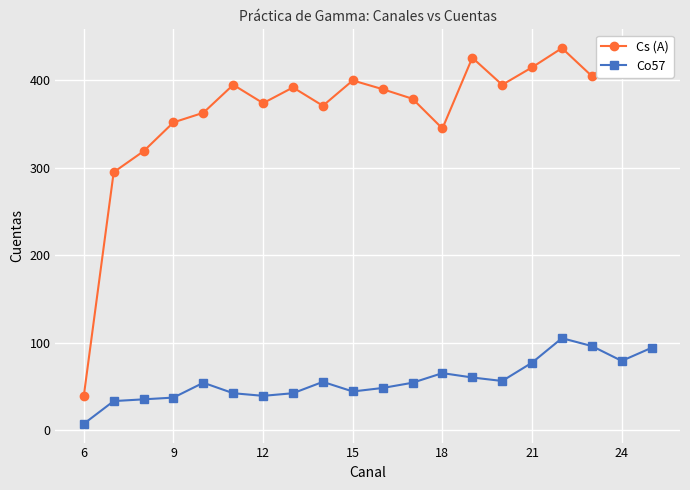

True or false: Cs (A) and Co57 cross at least once.

False